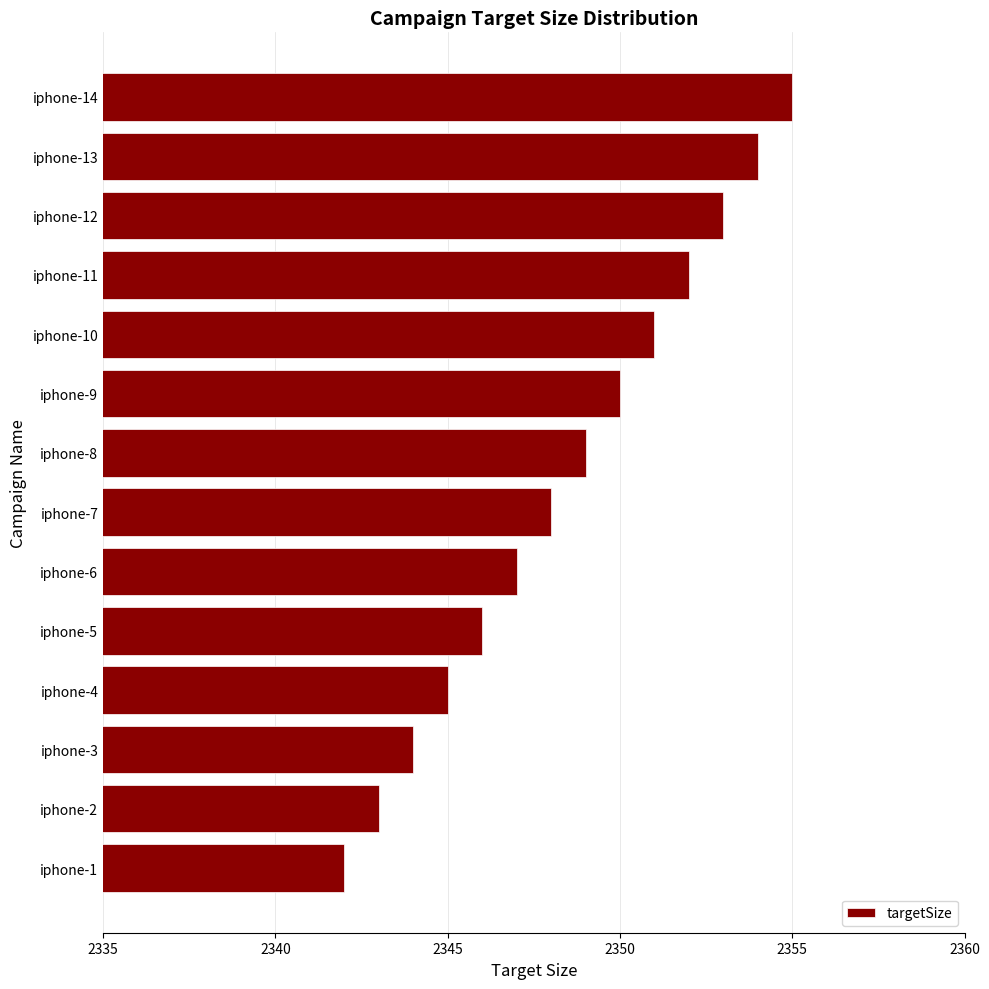

What is the change in value from iphone-7 to iphone-14?

+7